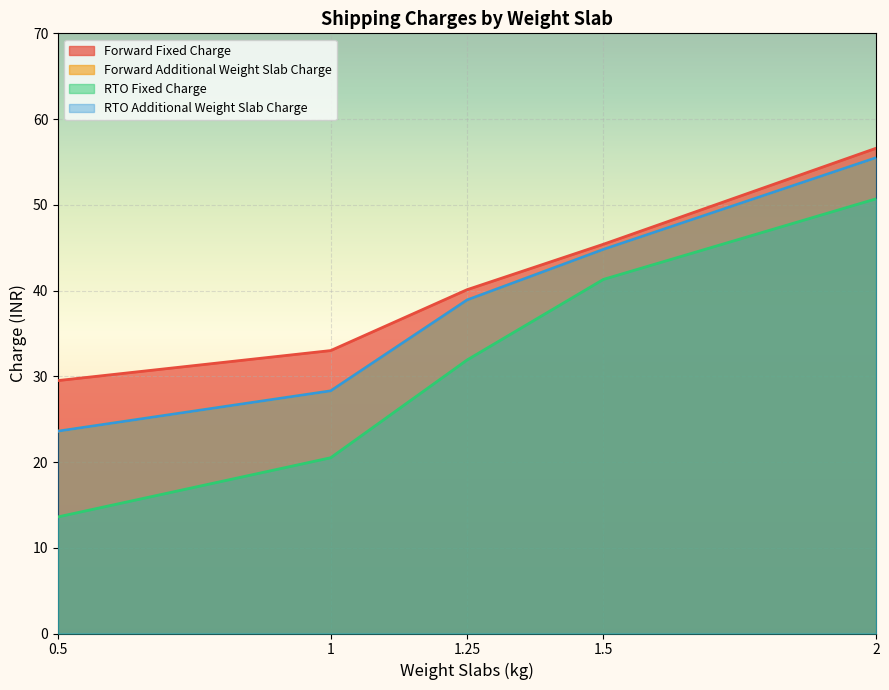

At 1.5, list the series in order from smallest to largest.

RTO Fixed Charge, Forward Additional Weight Slab Charge, RTO Additional Weight Slab Charge, Forward Fixed Charge